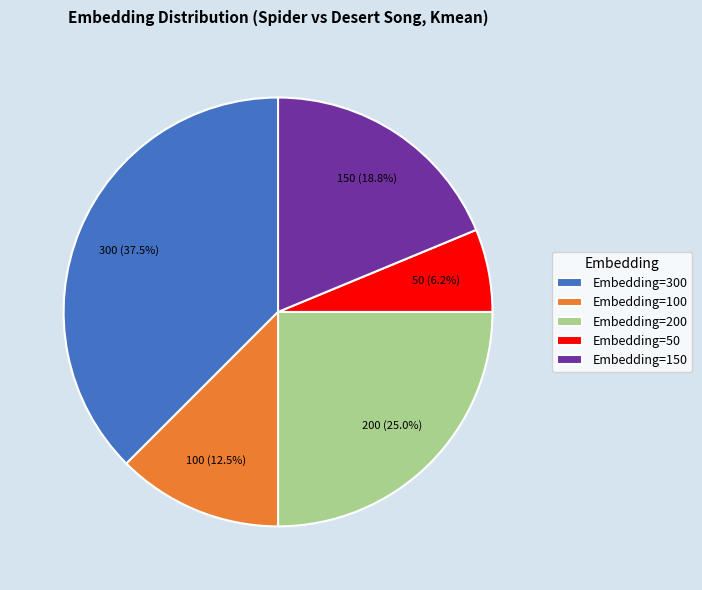

To the nearest percent, what is the difference between the largest and smallest slice percentages?

31%